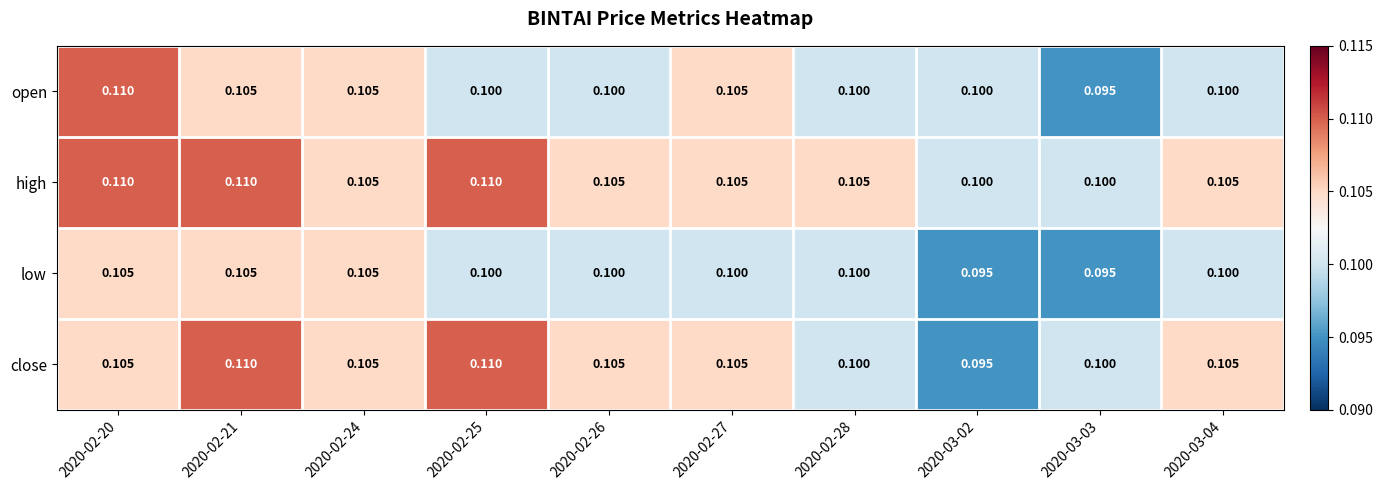

Which series has the largest total across all categories?

high